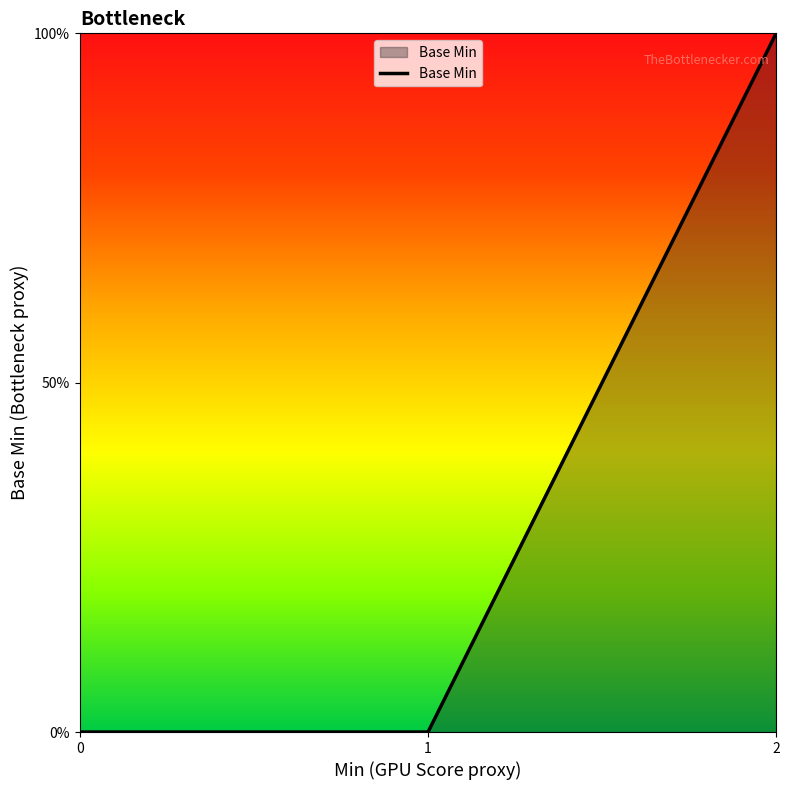

Is this an area chart (filled region under the line)?

Yes